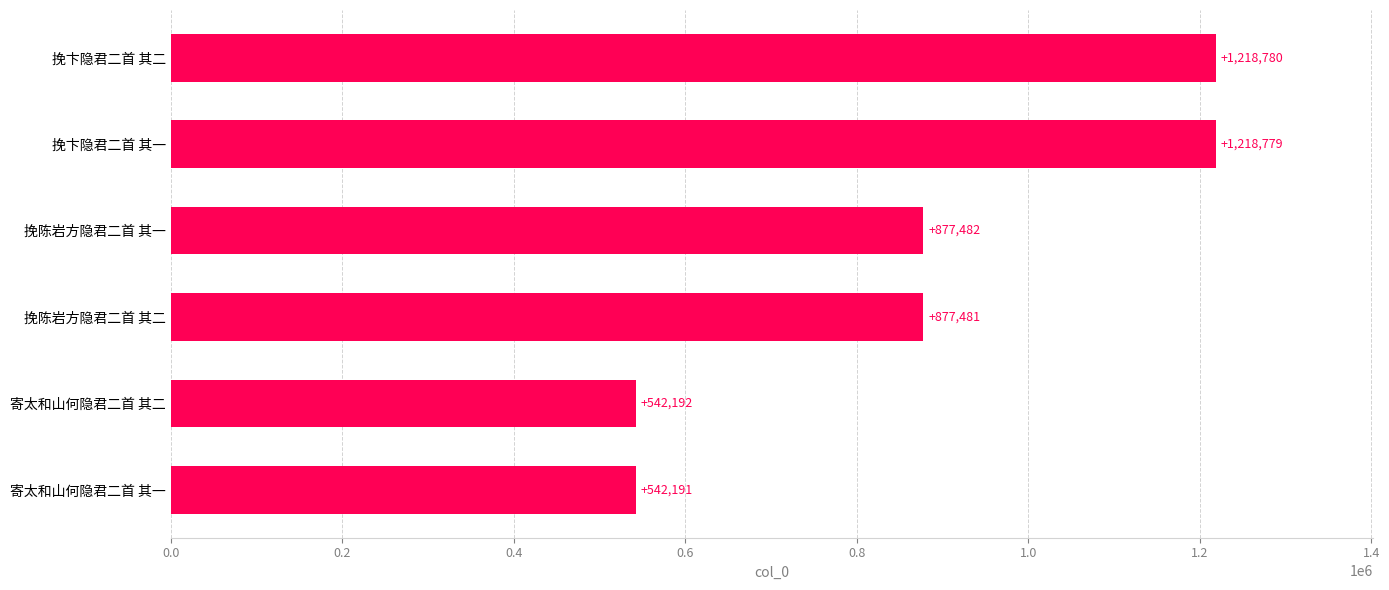

Which label corresponds to the largest value in the chart?

挽卞隐君二首 其二